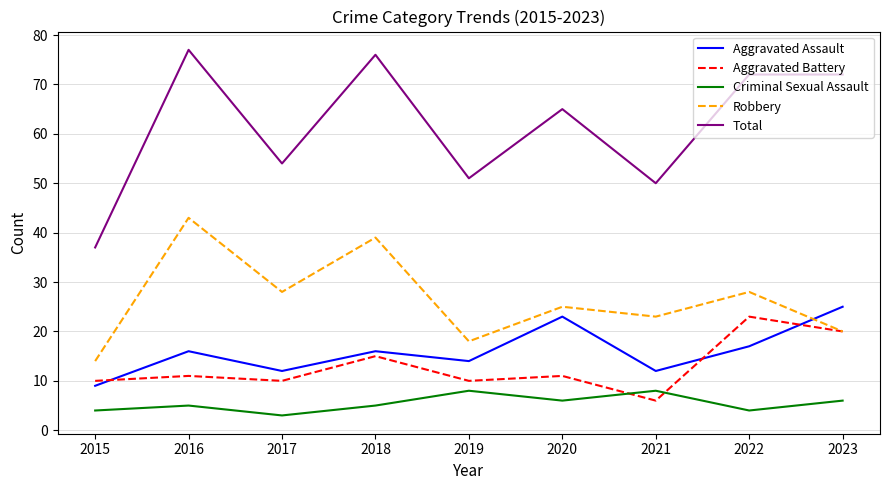

What is the greatest value displayed?

77